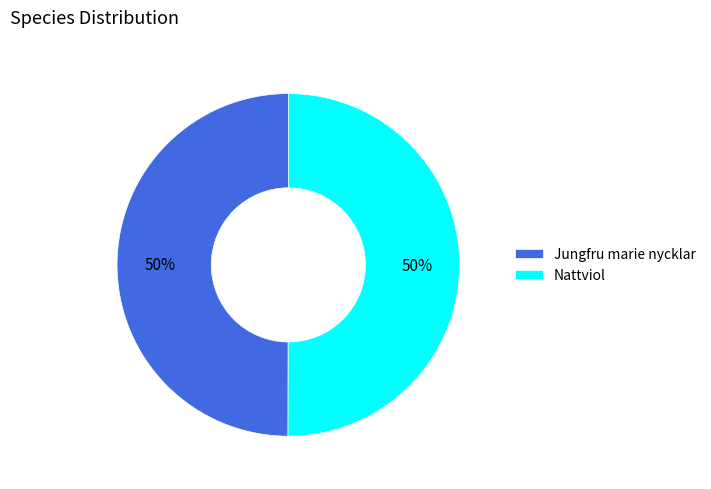

Is the sum of Nattviol and Jungfru marie nycklar greater than half?

Yes